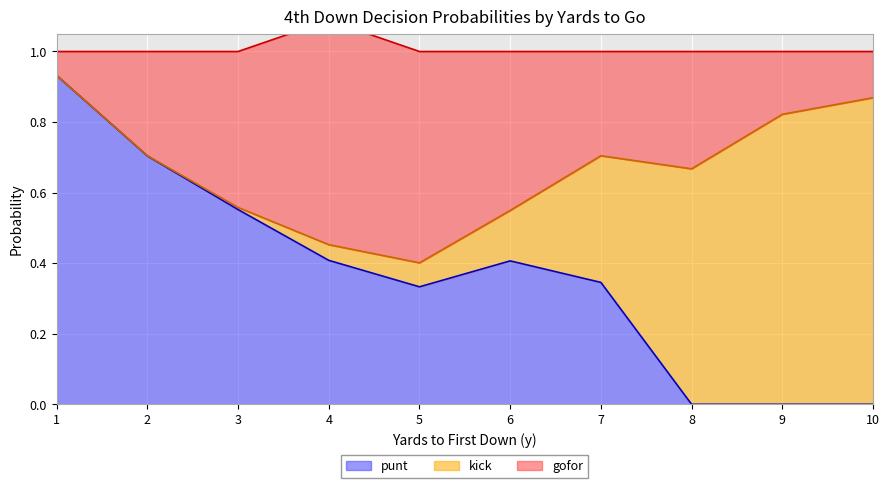

The value of punt at 6 is 0.4. True or false?

True